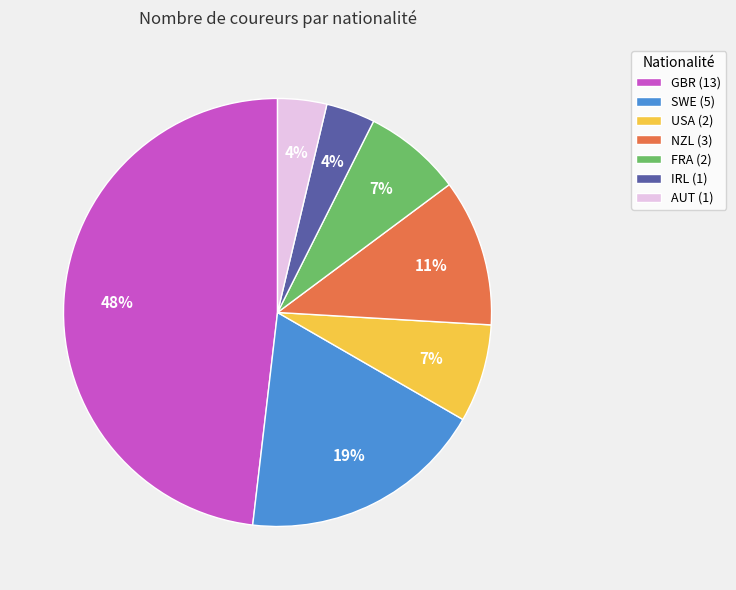

Do FRA (2) and NZL (3) together represent more than half of the pie?

No